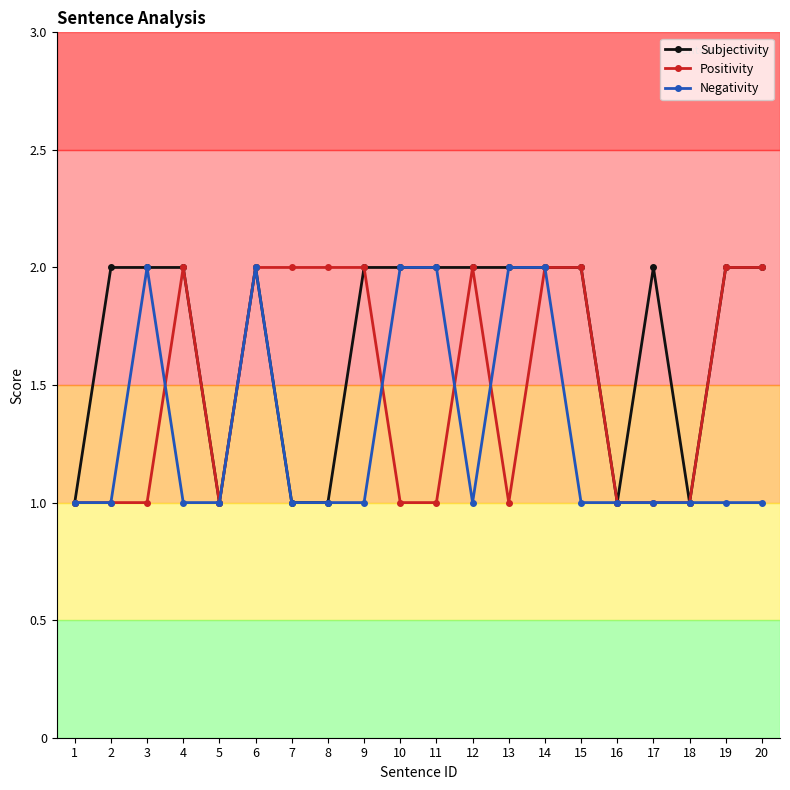

What is the approximate value of Negativity at 7?

1